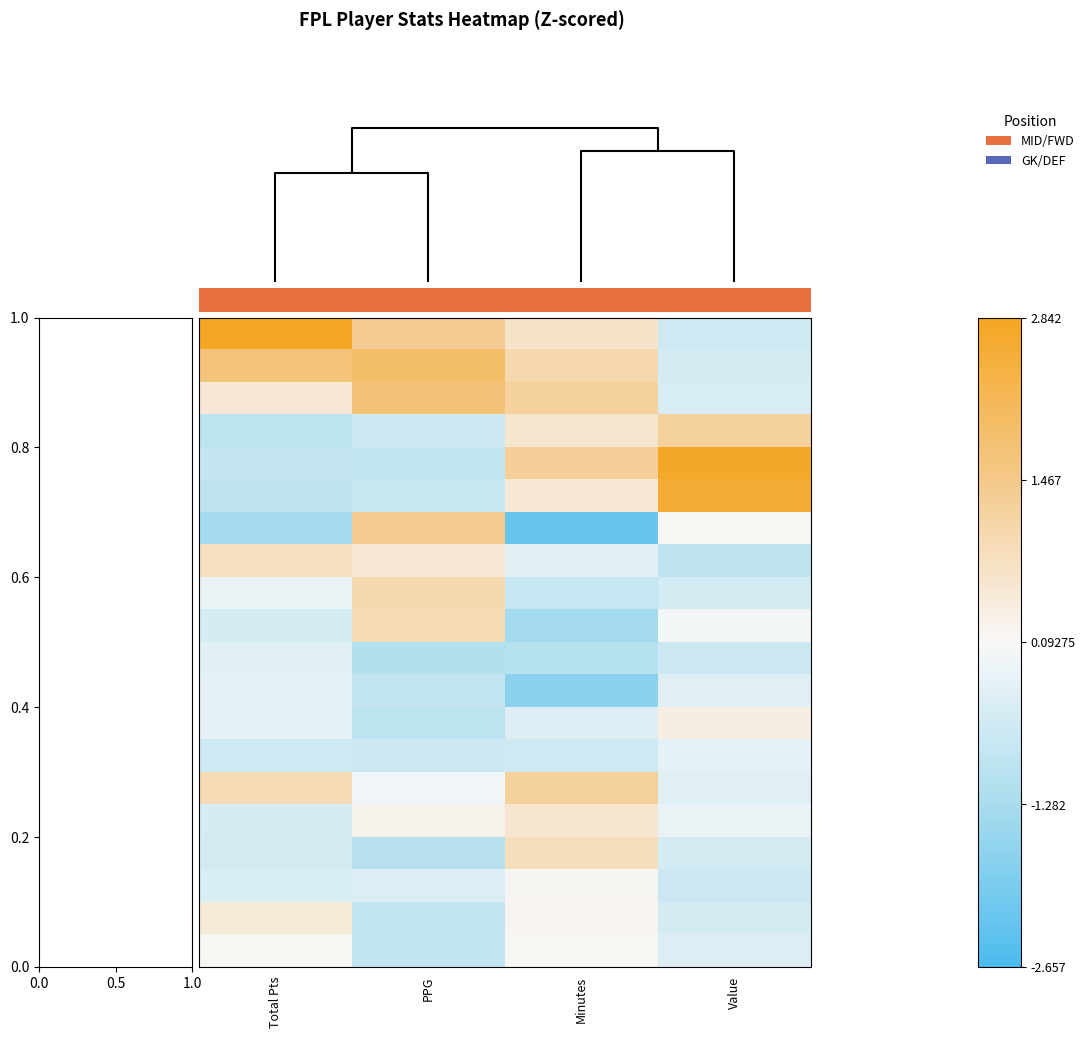

Which series has the largest range (max minus min)?

Mohamed Salah